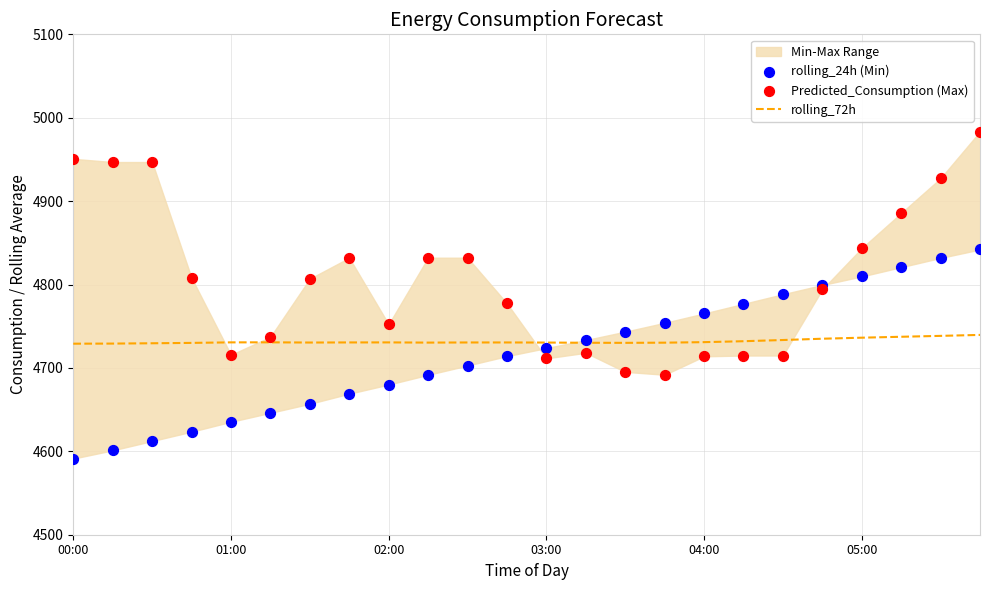

At how many categories does at least one series exceed 4760?

17